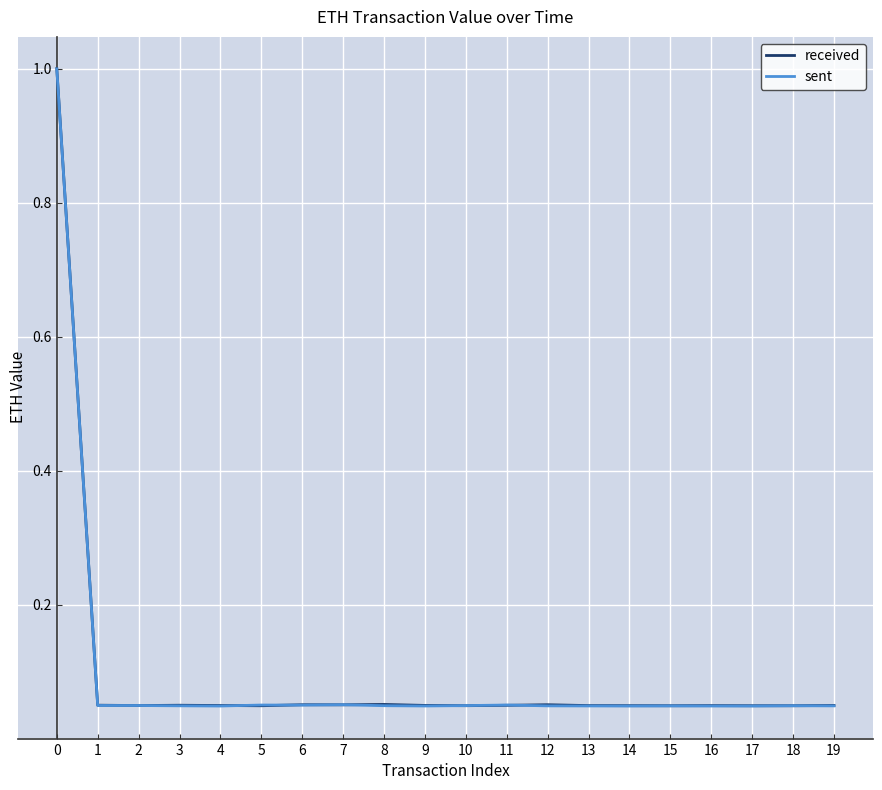

The value of received at 7 is 0.0. True or false?

False